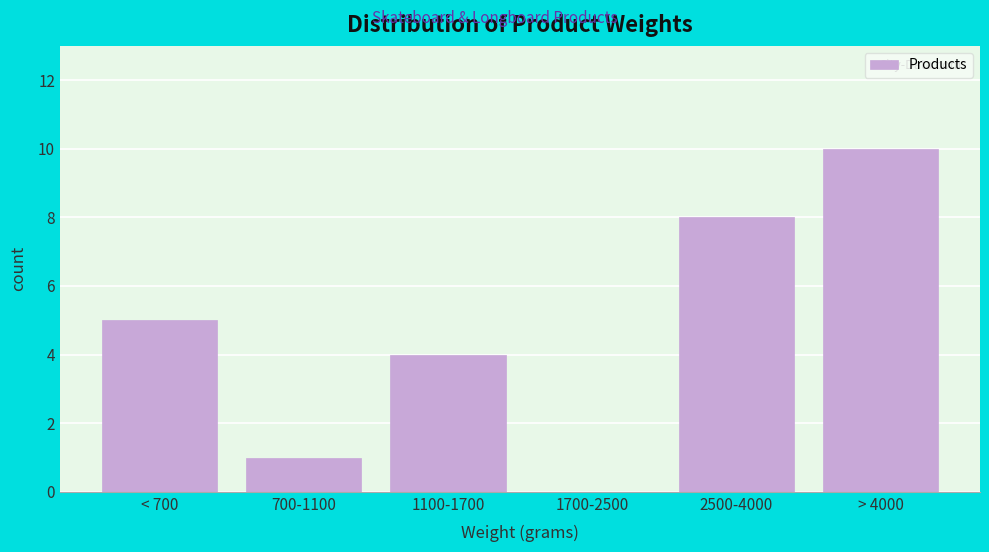

Reading left to right, what are all the values shown in this chart?

< 700=5	700-1100=1	1100-1700=4	1700-2500=0	2500-4000=8	> 4000=10